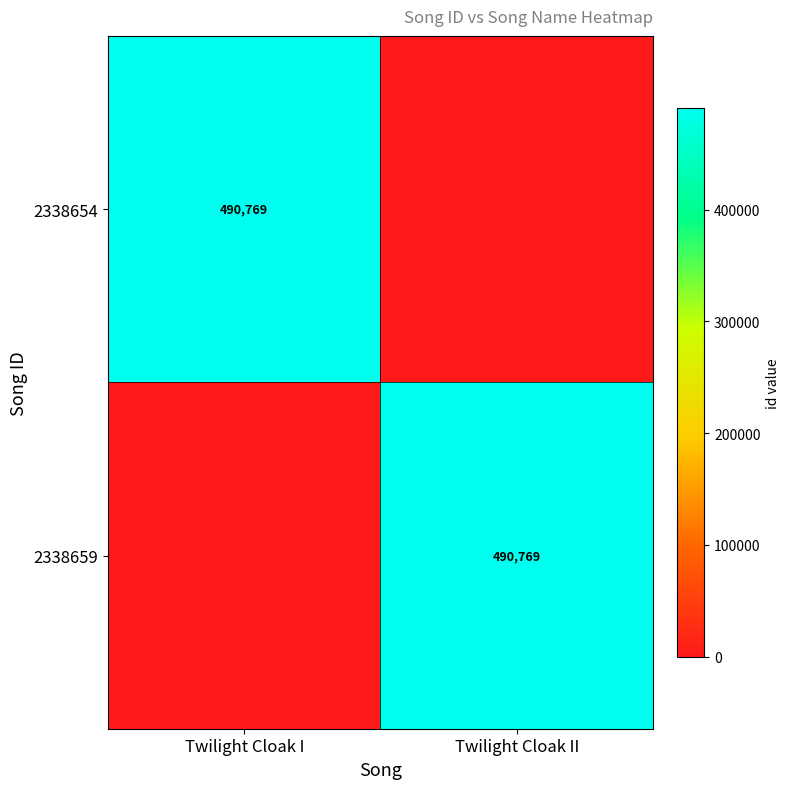

Is it true that 2338654 equals 490769 at Twilight Cloak I?

True